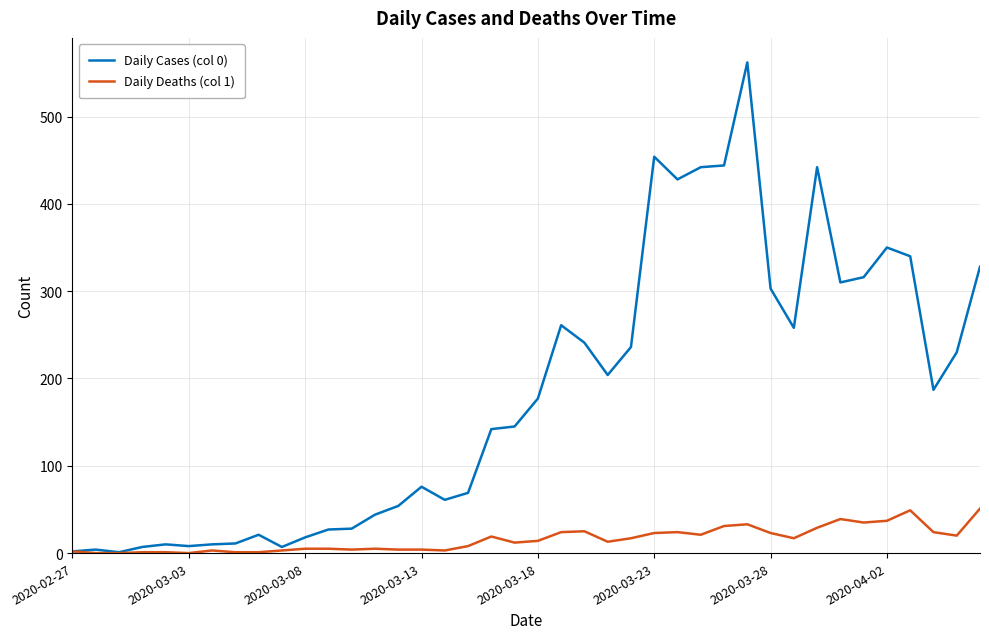

Which series has the largest total across all categories?

Daily Cases (col 0)